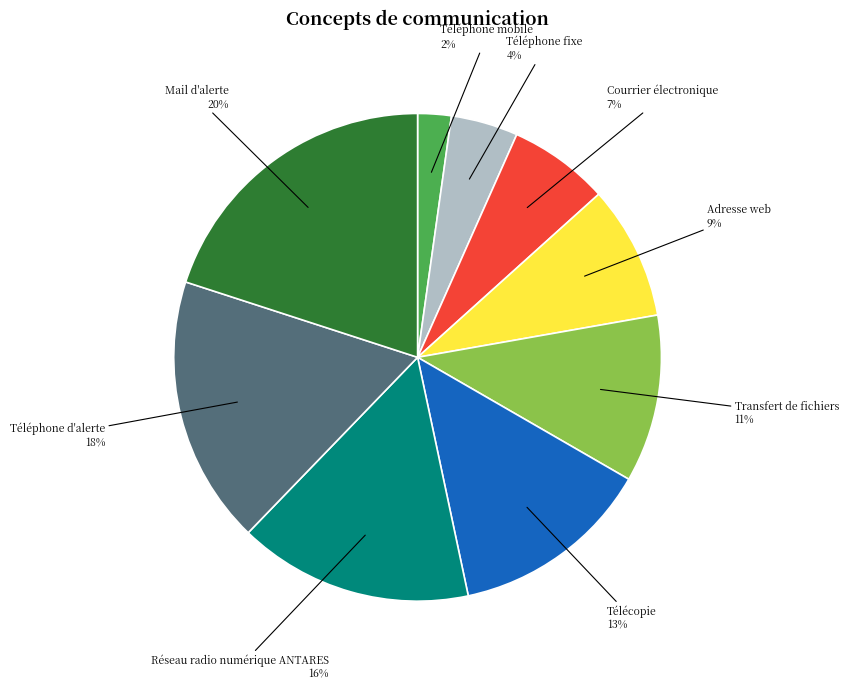

Do Réseau radio numérique ANTARES and Téléphone fixe together represent more than half of the pie?

No